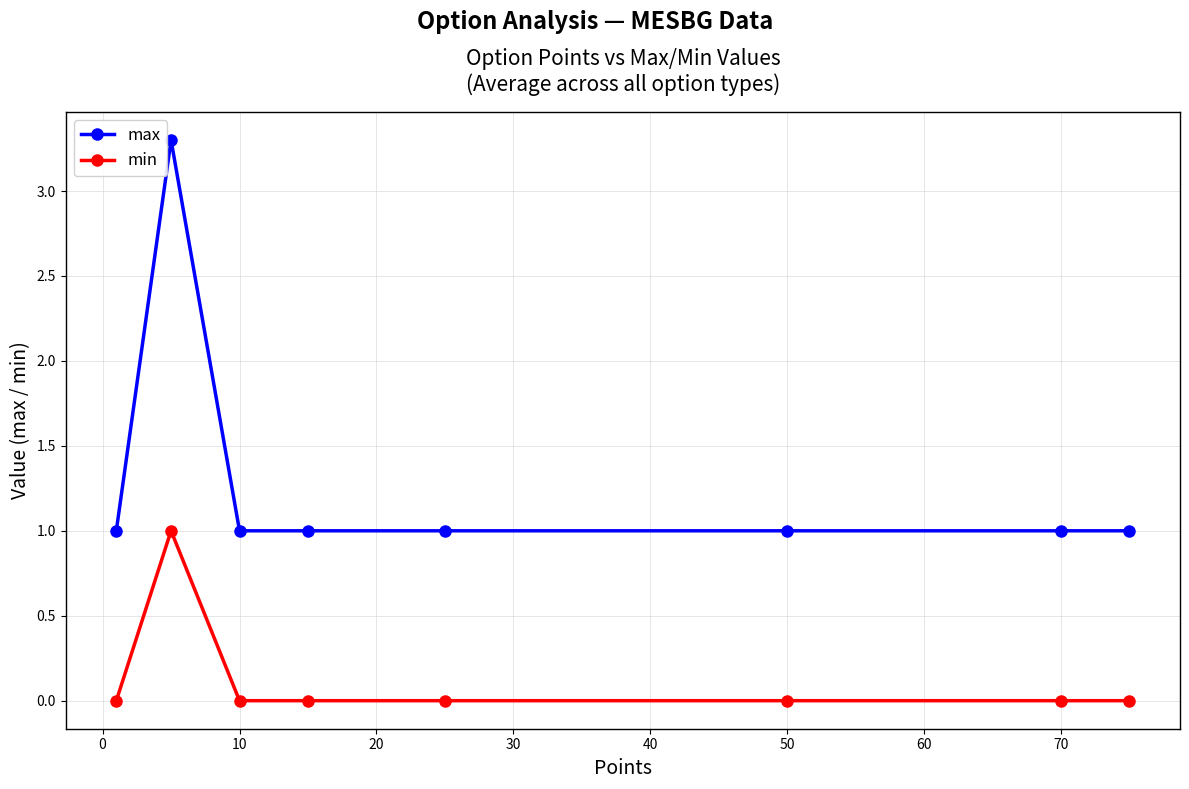

What is the difference between the maximum and second lowest values in the max series?

2.3